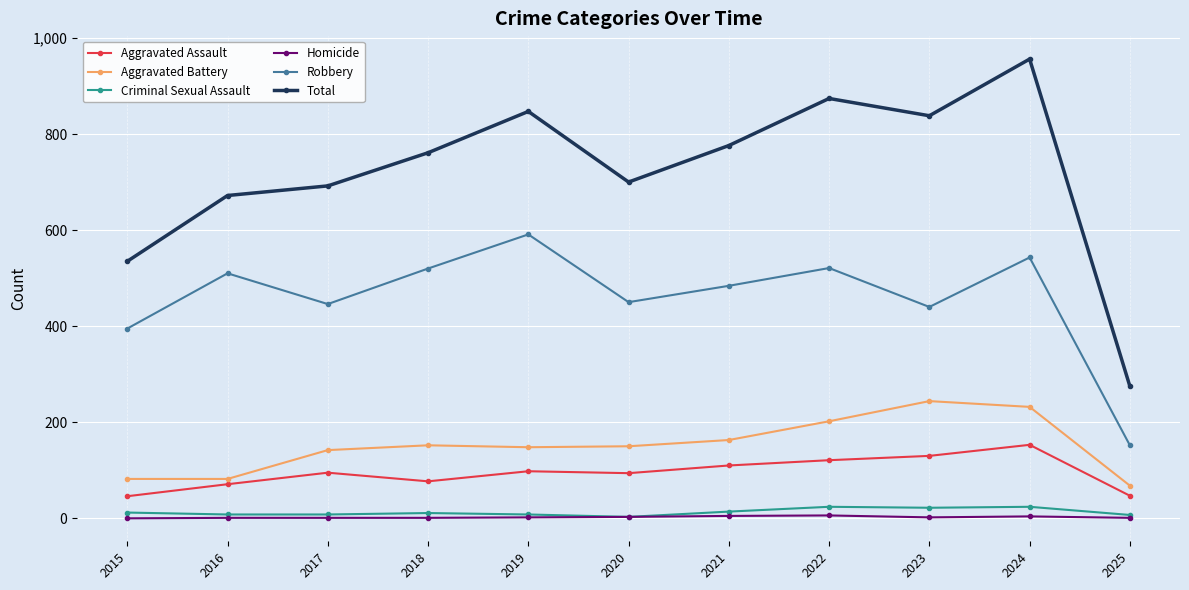

Which category has the highest value in the Total series?

2024